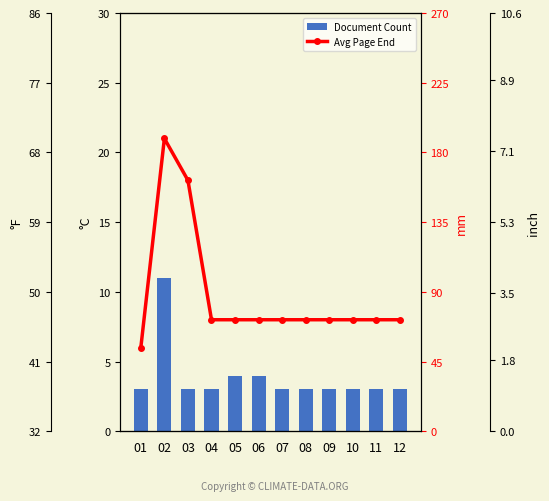

Is it true that Avg Page End equals 94 at 06?

False